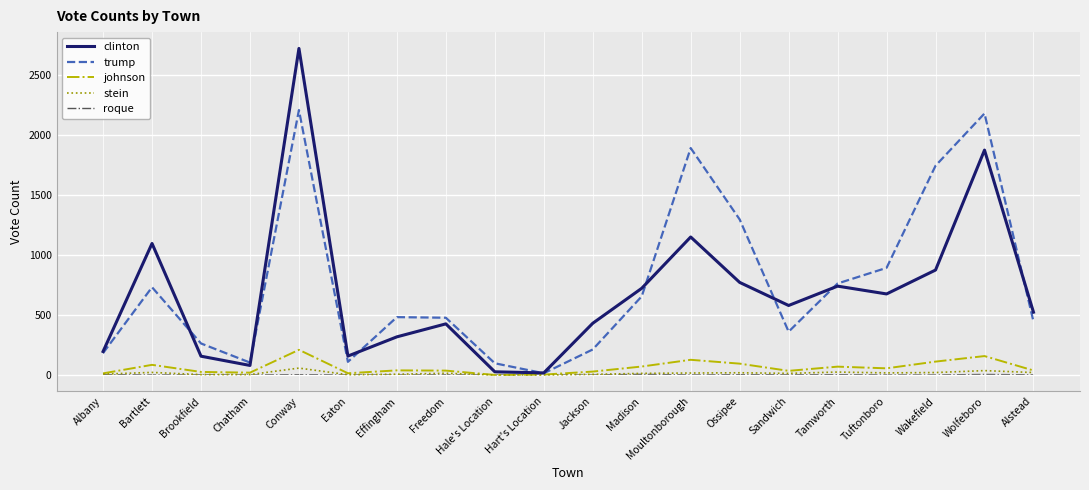

At which category is the sum across all series the highest?

Conway